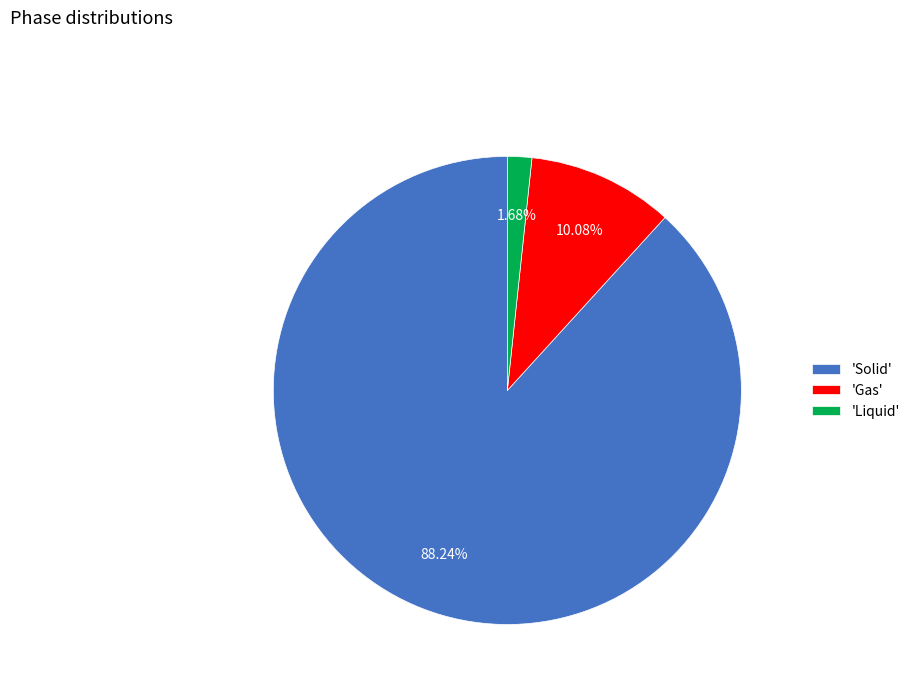

Do 'Gas' and 'Liquid' together represent more than half of the pie?

No